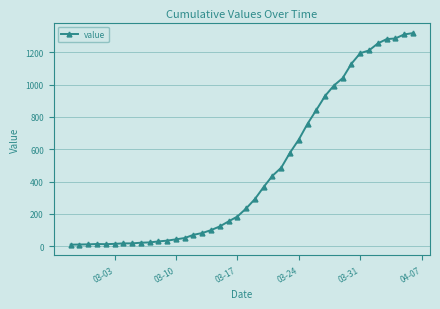

What is the average value?

466